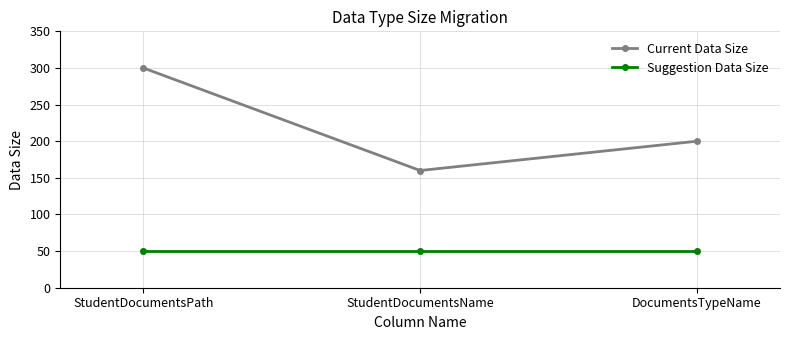

What is the greatest value displayed?

300